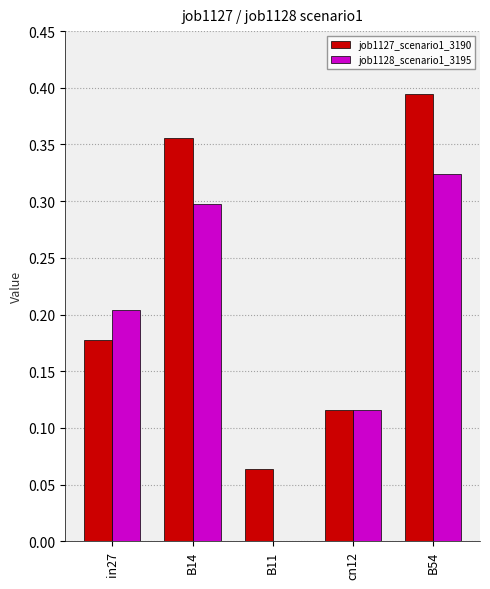

The value of job1128_scenario1_3195 at in27 is 0.1. True or false?

False